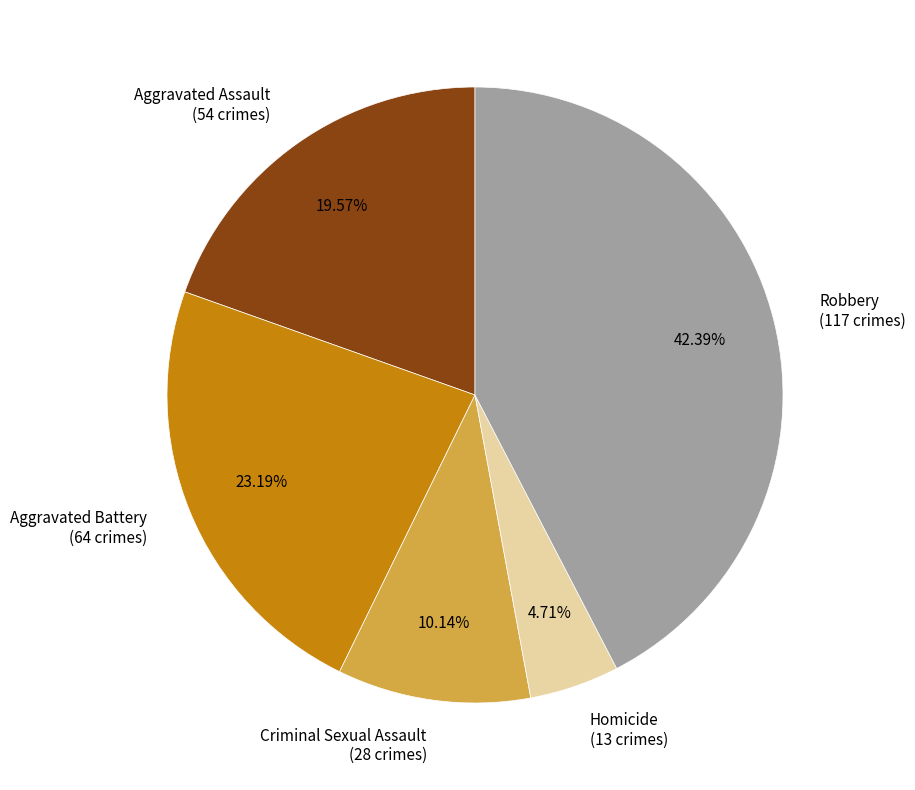

Count the number of slices in the pie.

5